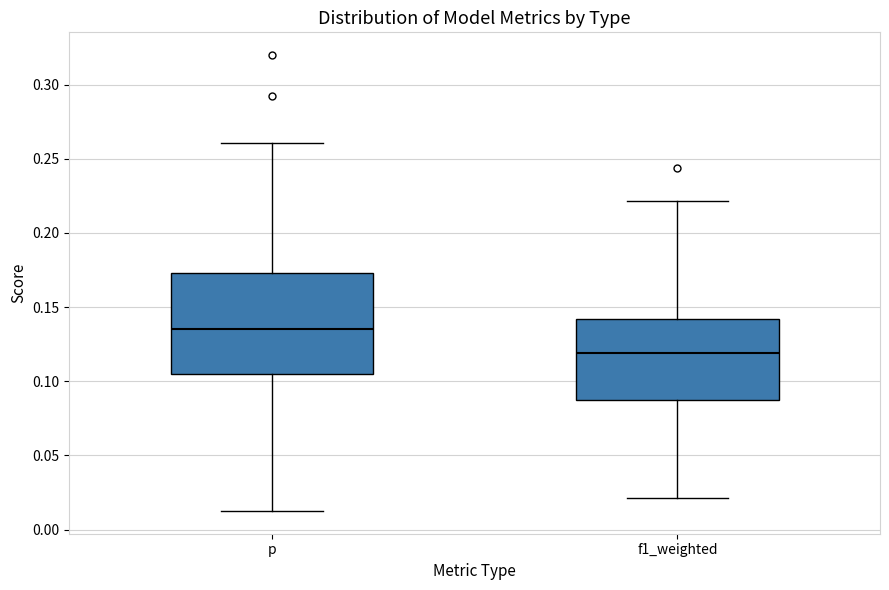

Reading left to right, read every box against the y-axis: the position of its median line, the range the box covers, and the ends of its whiskers. The values are not printed on the chart, so give them approximately, as read against the axis.

p: median 0.135, box 0.105 to 0.175, whiskers 0.015 to 0.260
f1_weighted: median 0.120, box 0.085 to 0.140, whiskers 0.020 to 0.220